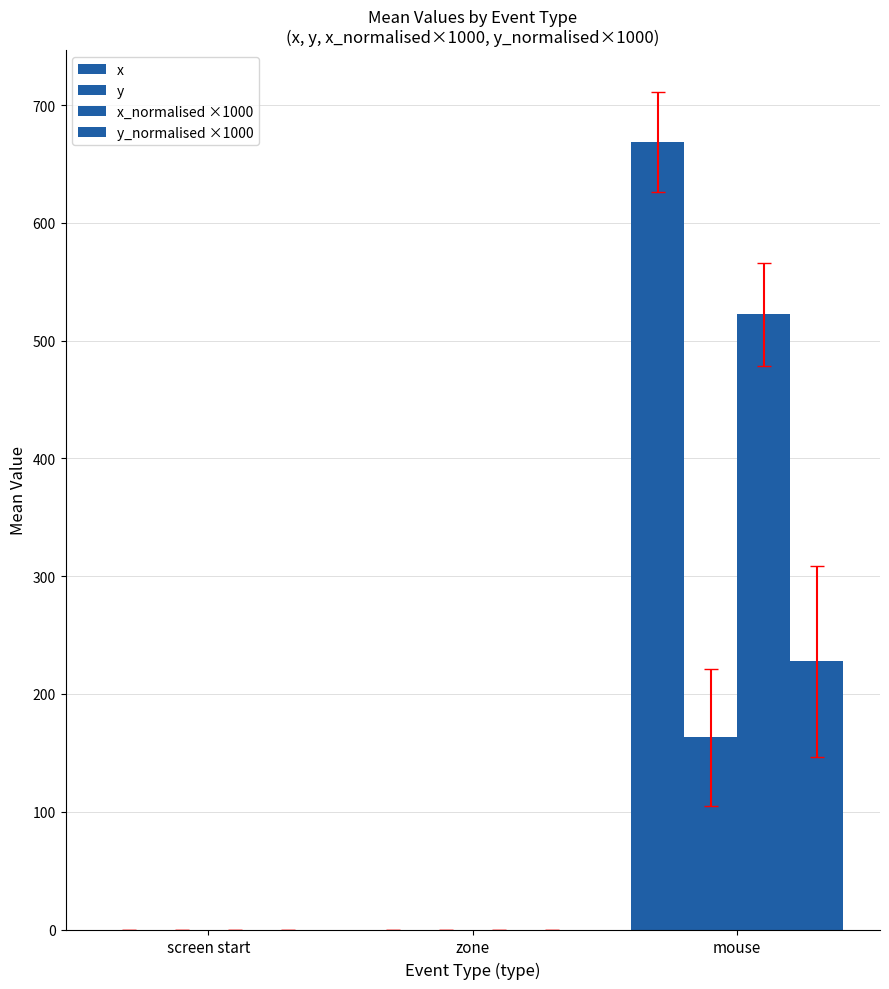

Which category has the highest value across all series?

mouse